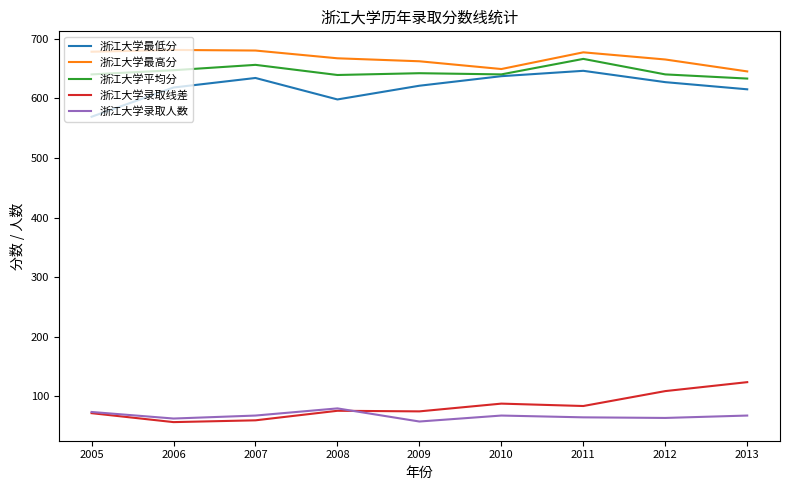

What is the maximum value shown in the chart?

681